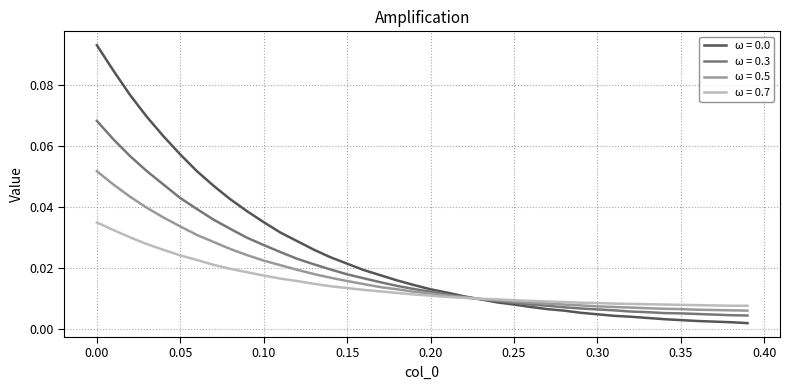

Does the chart have visible grid lines?

Yes